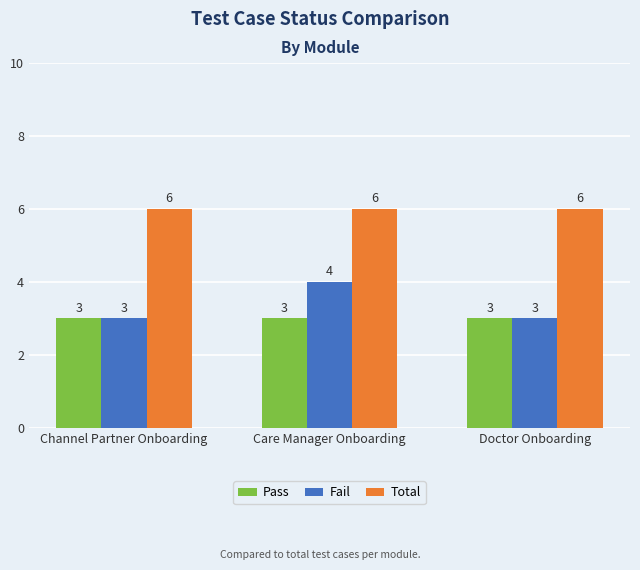

How many groups of bars are there?

3